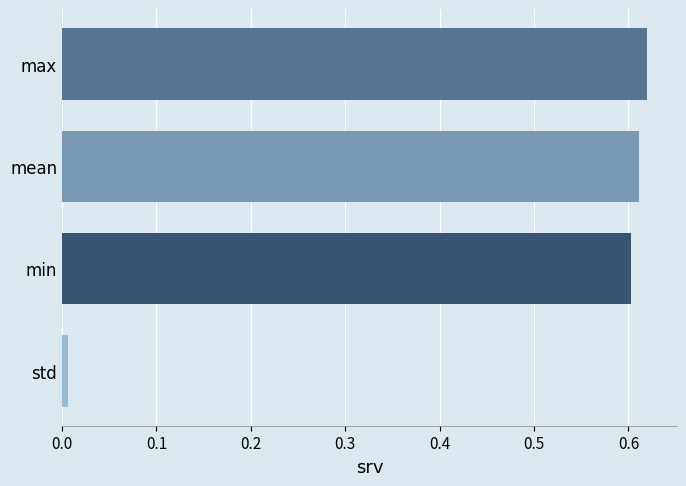

How many categories are shown in the chart?

4